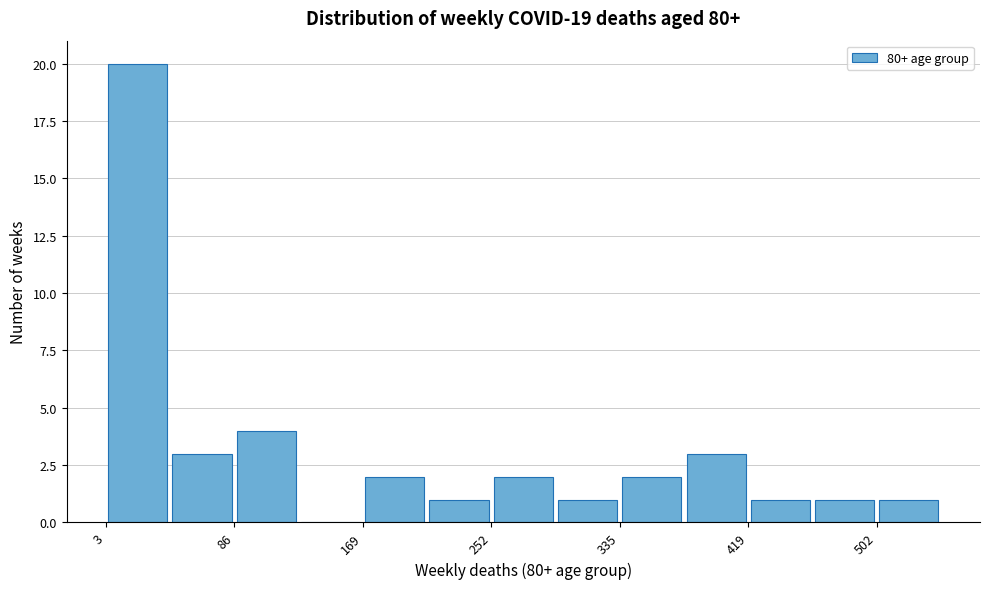

How tall is the bar that spans 500 to 540 on the x-axis? Neither the bar edges nor the heights are printed on the chart, so give them approximately, as read against the axes.

1